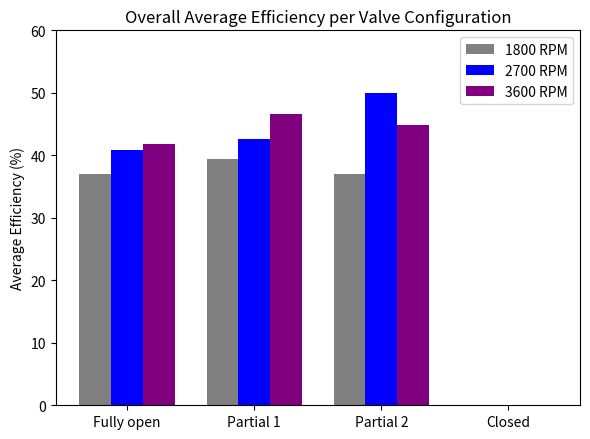

Where is 3600 RPM nearest to the value 23?

Fully open